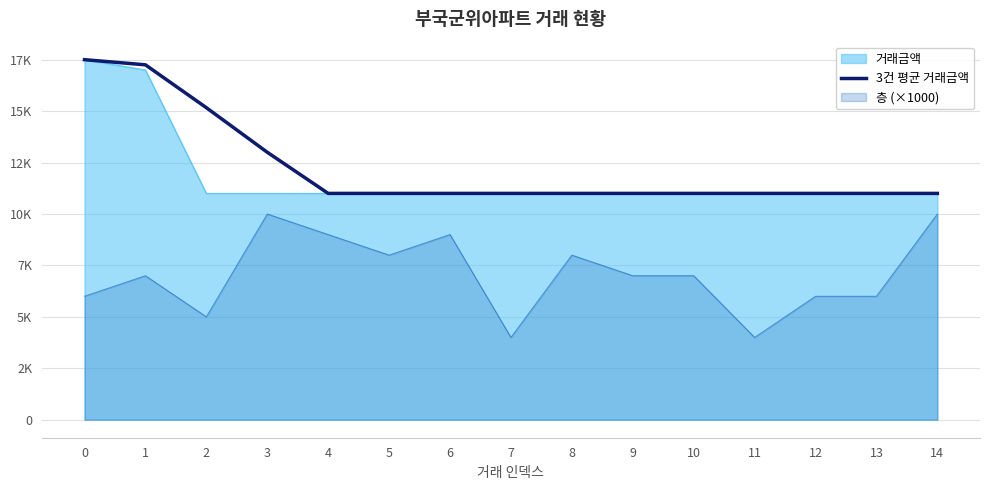

Read the value at 8.

11000.0